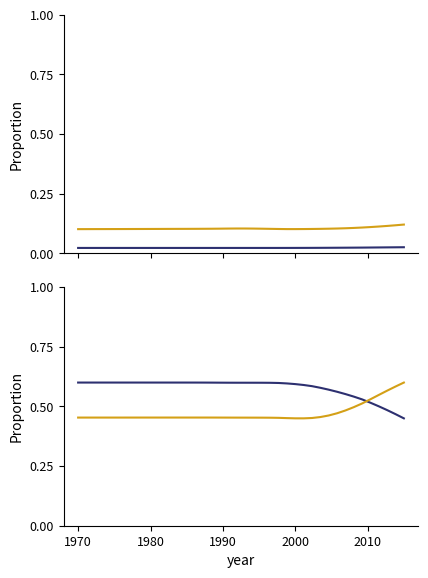

What is the difference between the maximum and minimum values in the x series?

0.1